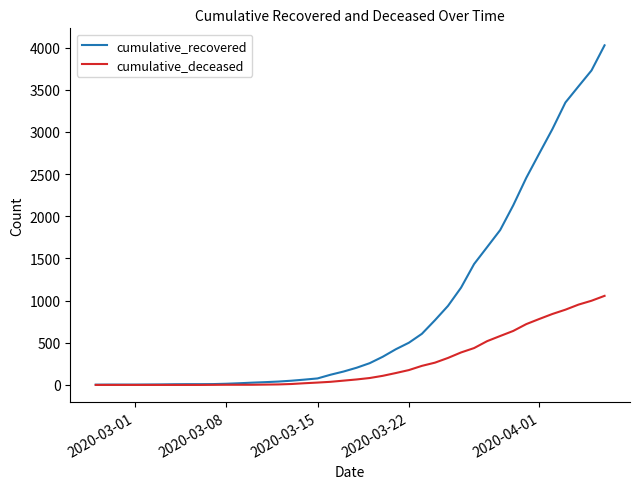

Which series has the widest spread of values?

cumulative_recovered